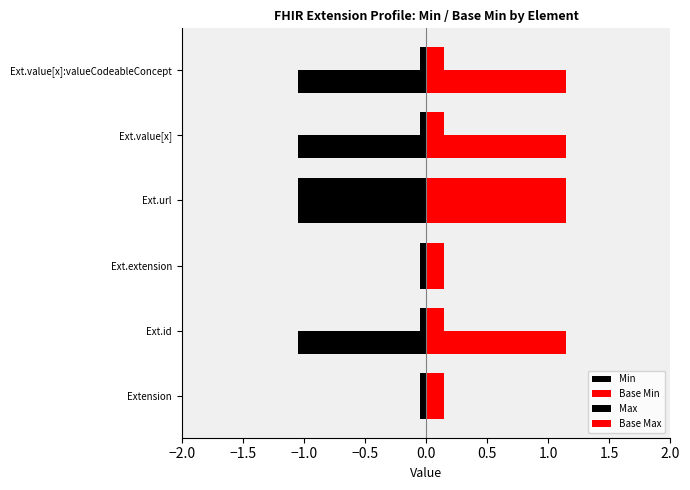

Count the number of data series in this chart.

4